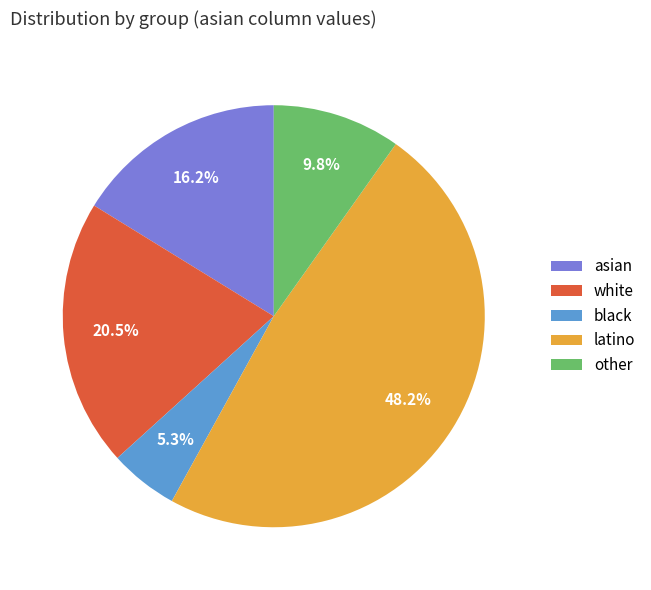

Is asian the majority of the pie?

No